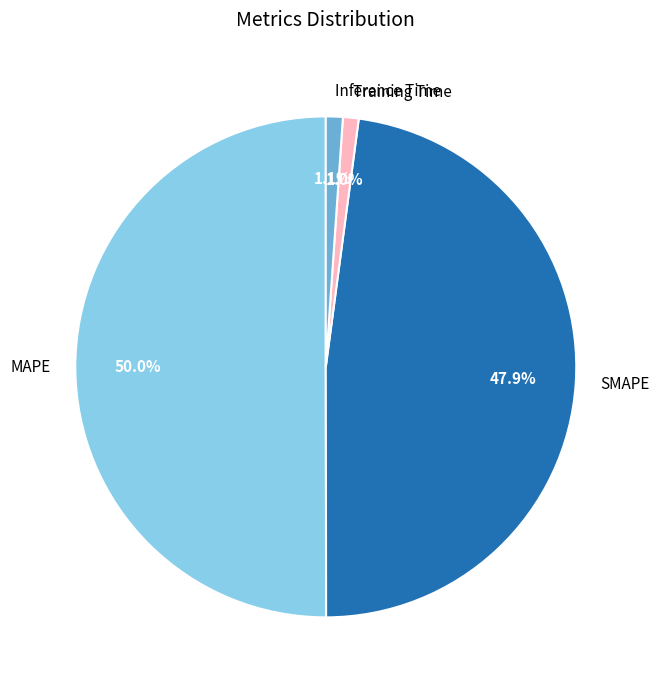

Count the number of slices in the pie.

4